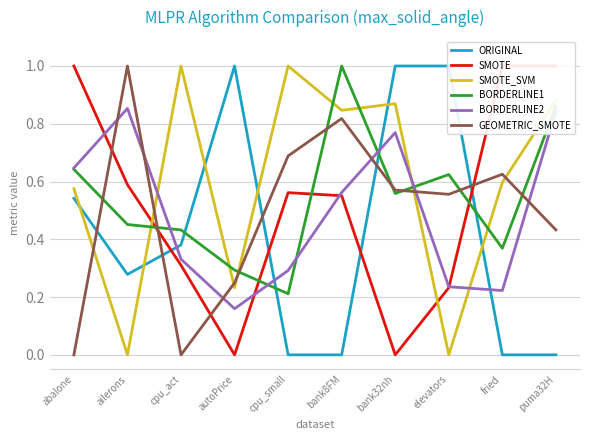

What is the sum of the SMOTE values at autoPrice and ailerons?

0.6